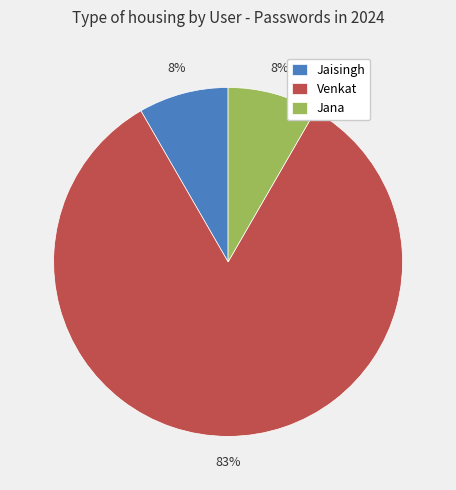

Between Jaisingh and Venkat, which is larger?

Venkat